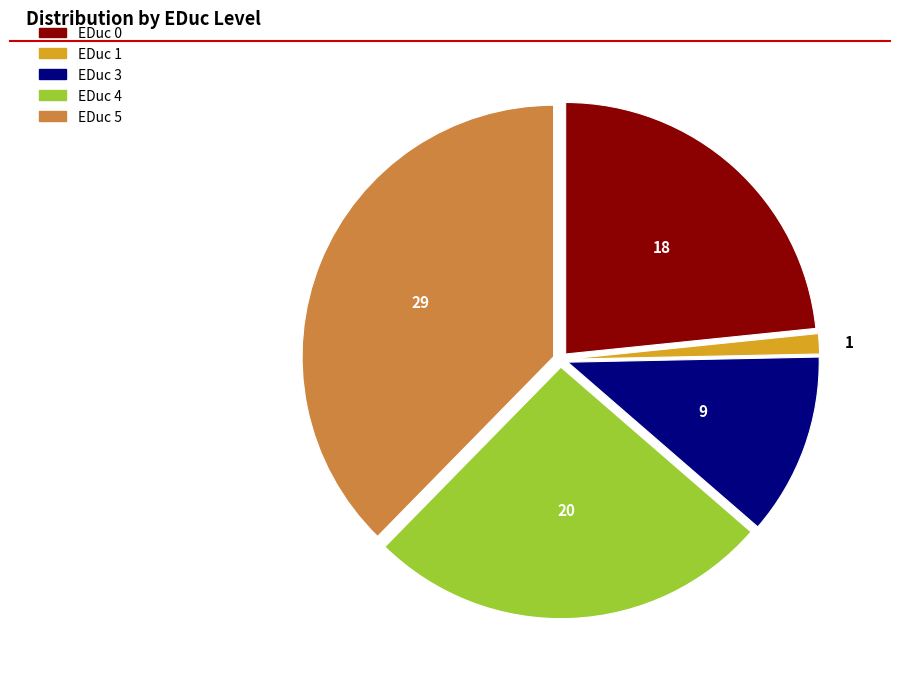

Is there any slice that represents more than half of the pie?

No